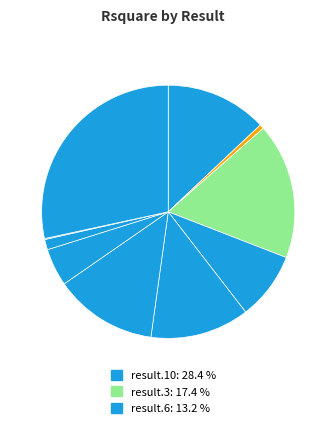

To the nearest percent, what is the difference between the largest and smallest slice percentages?

28%